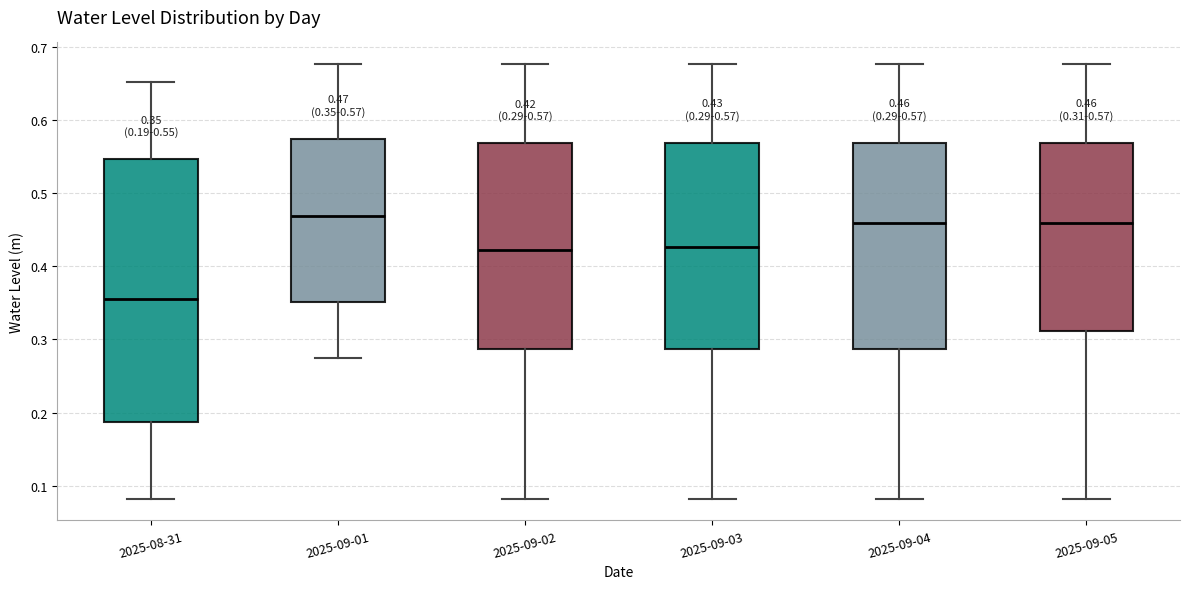

Which box is the tallest, from its lower edge to its upper edge?

2025-08-31